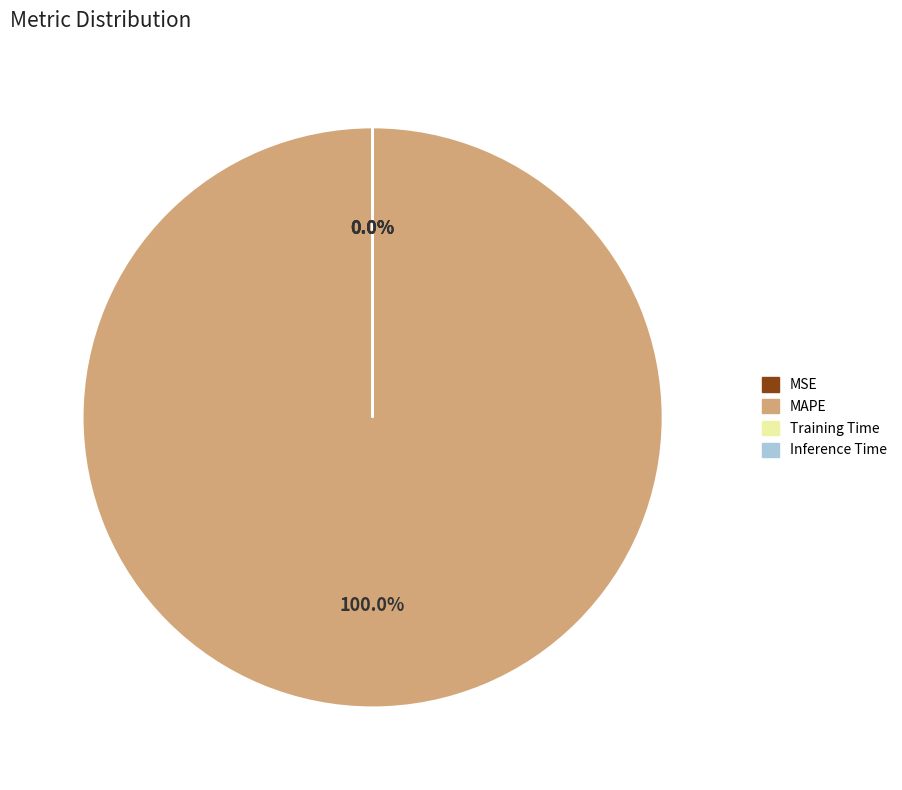

Is there any slice that represents more than half of the pie?

Yes